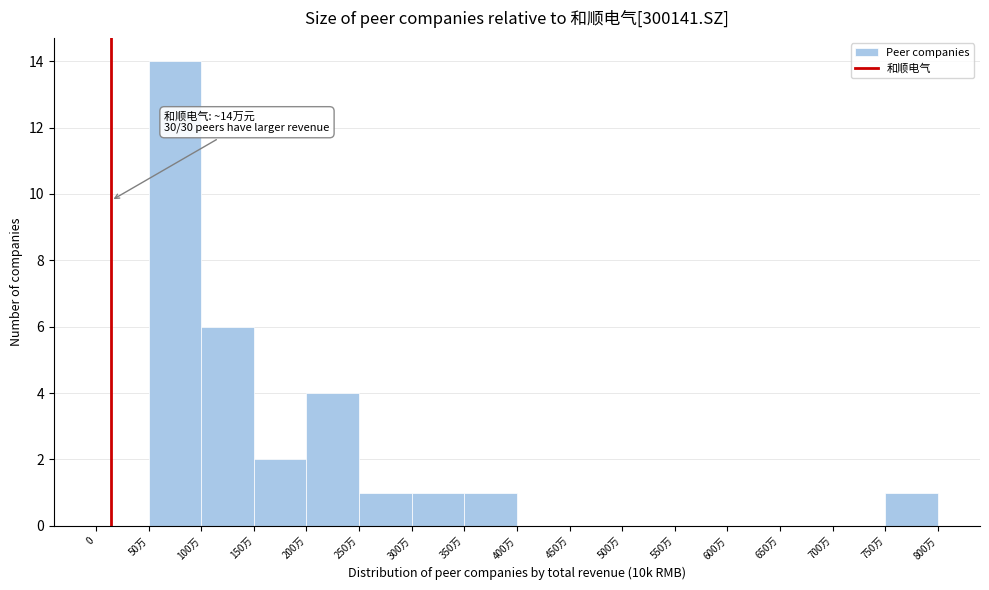

Reading left to right, what are all the values shown in this chart?

0=0	50万=14	100万=6	150万=2	200万=4	250万=1	300万=1	350万=1	400万=0	450万=0	500万=0	550万=0	600万=0	650万=0	700万=0	750万=1